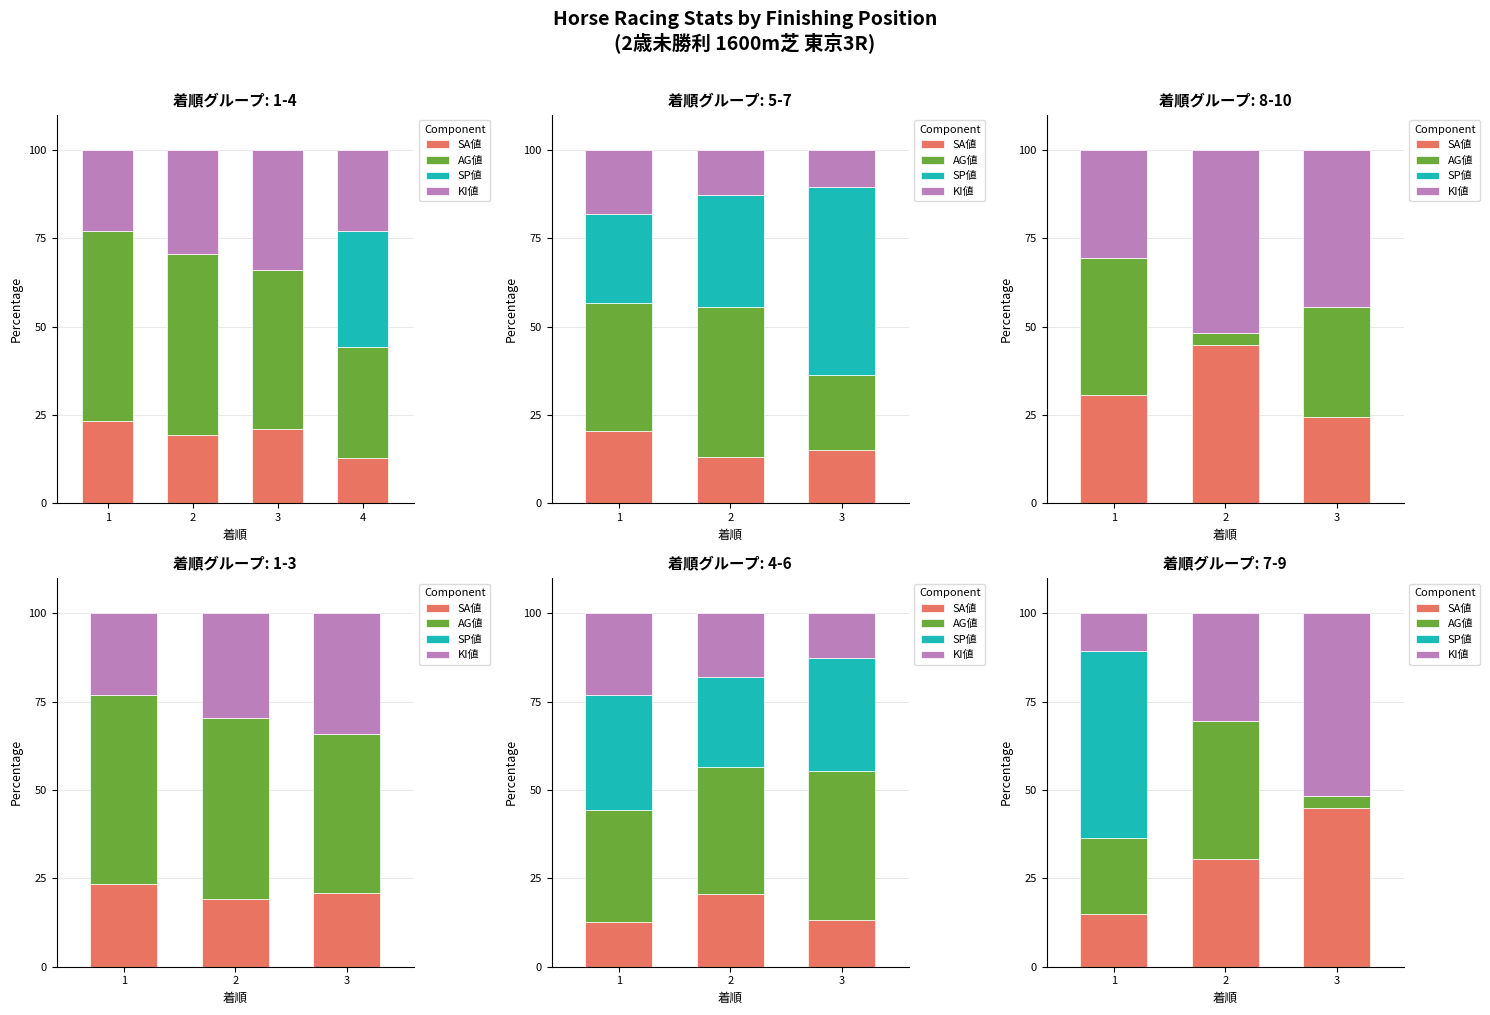

The KI値 series shows 51.7 at 3. True or false?

True